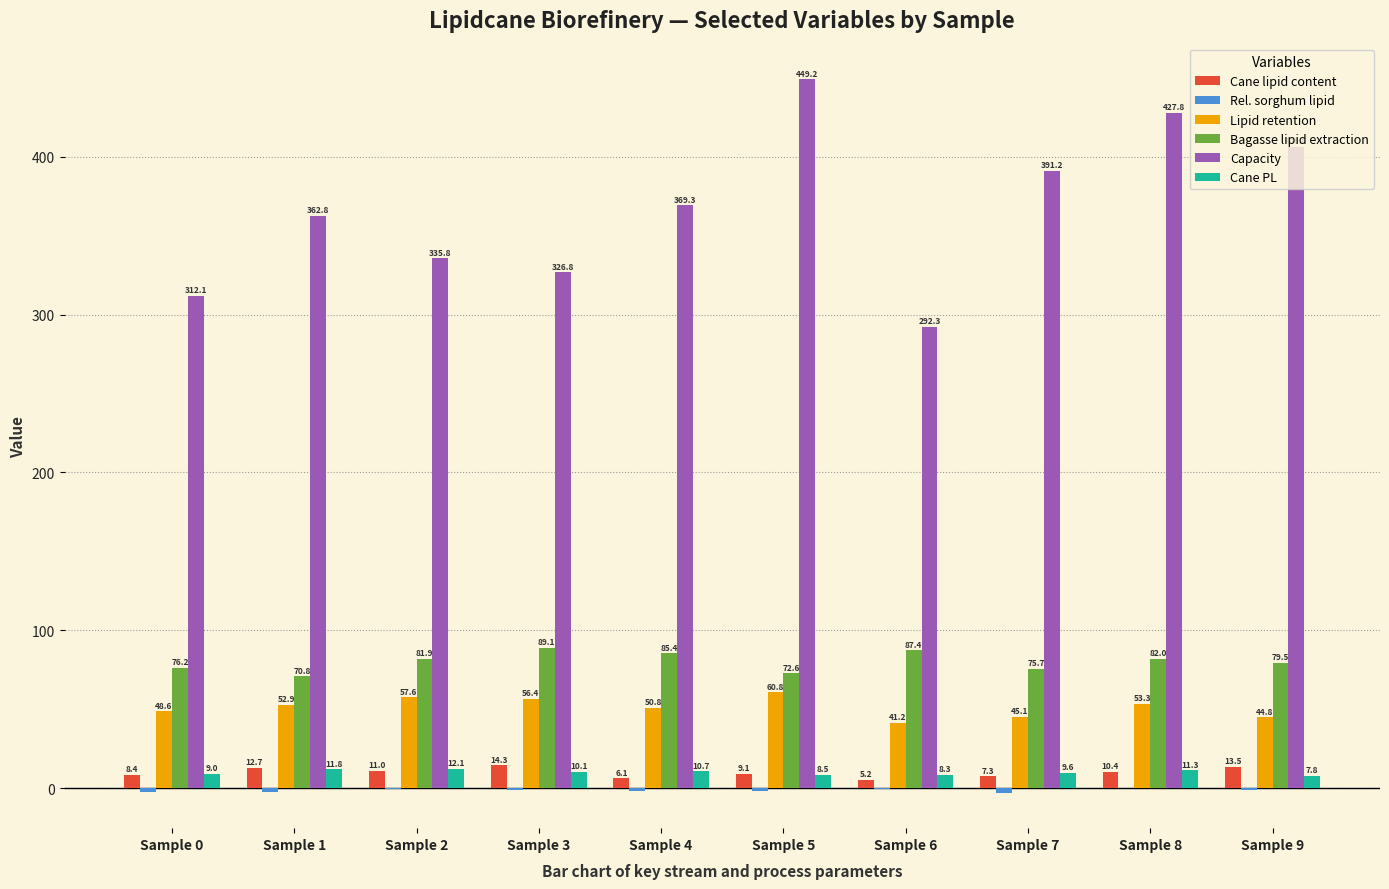

What value does the Lipid retention series have at Sample 5?

60.8